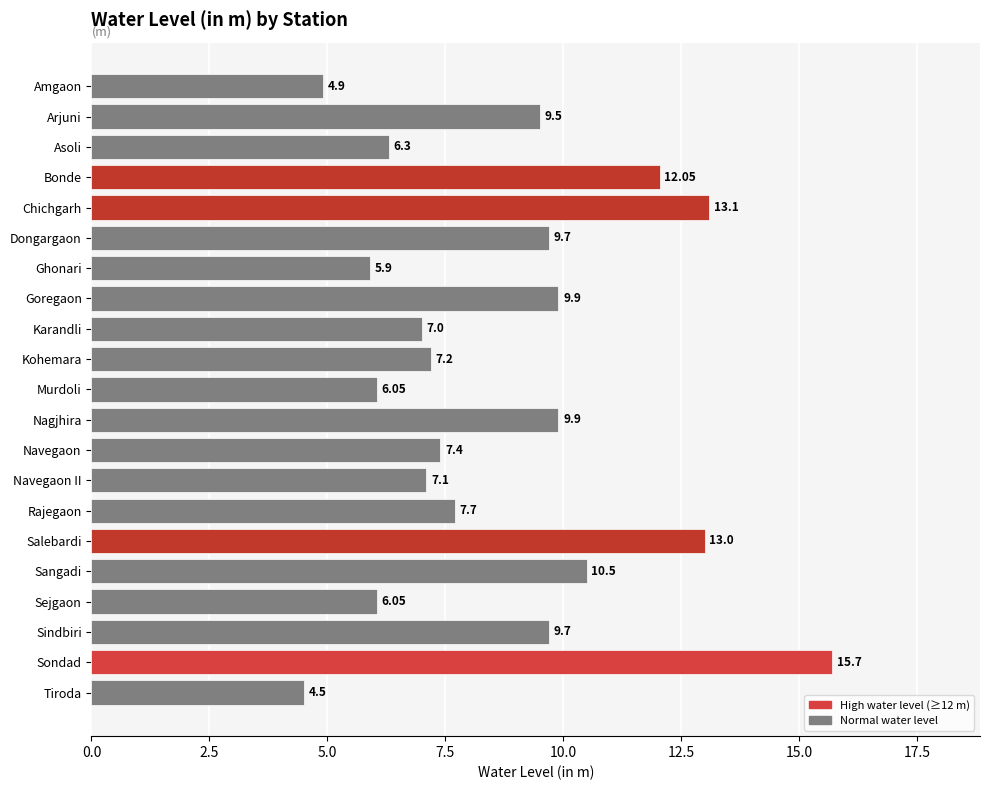

What is the difference between the maximum and minimum values?

11.2